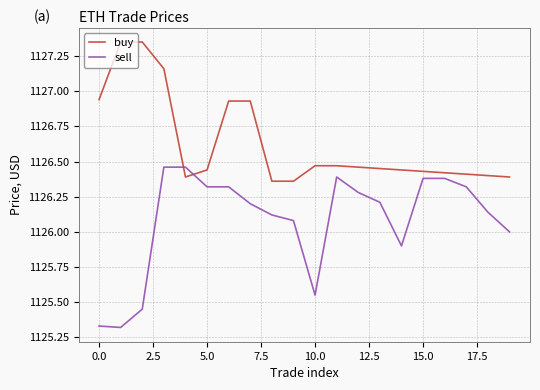

At how many categories does at least one series exceed 1127?

3